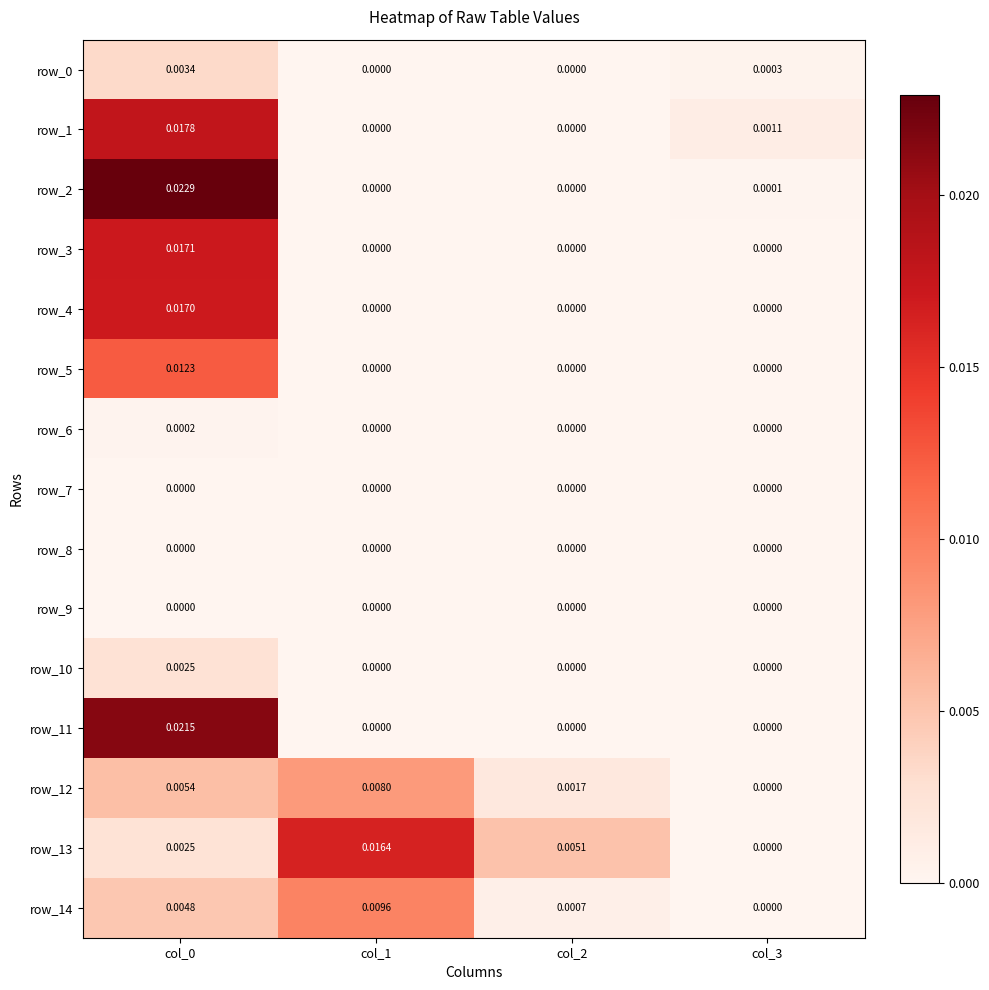

How many series are shown in this chart?

15